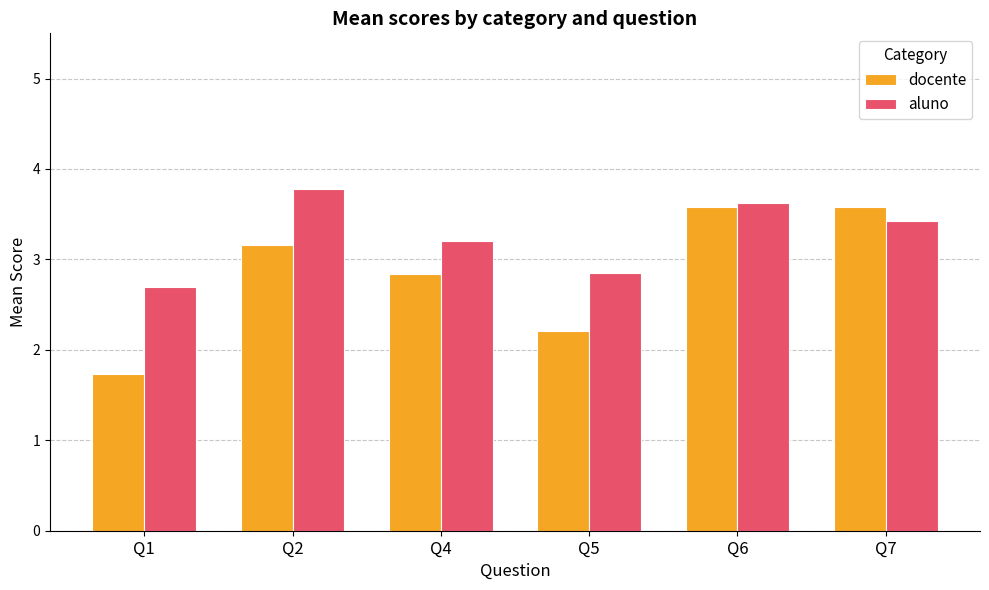

What is the difference between the highest and lowest values at Q4?

0.4